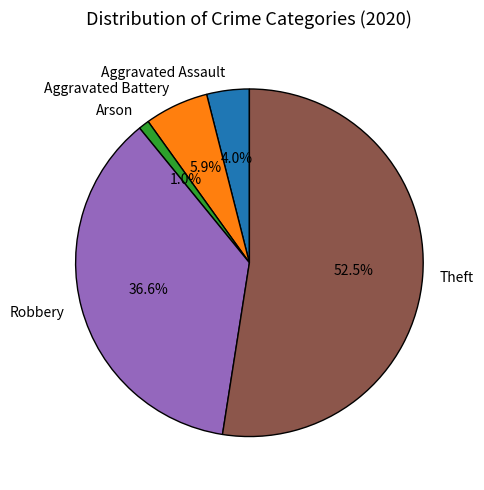

Count the number of slices in the pie.

5